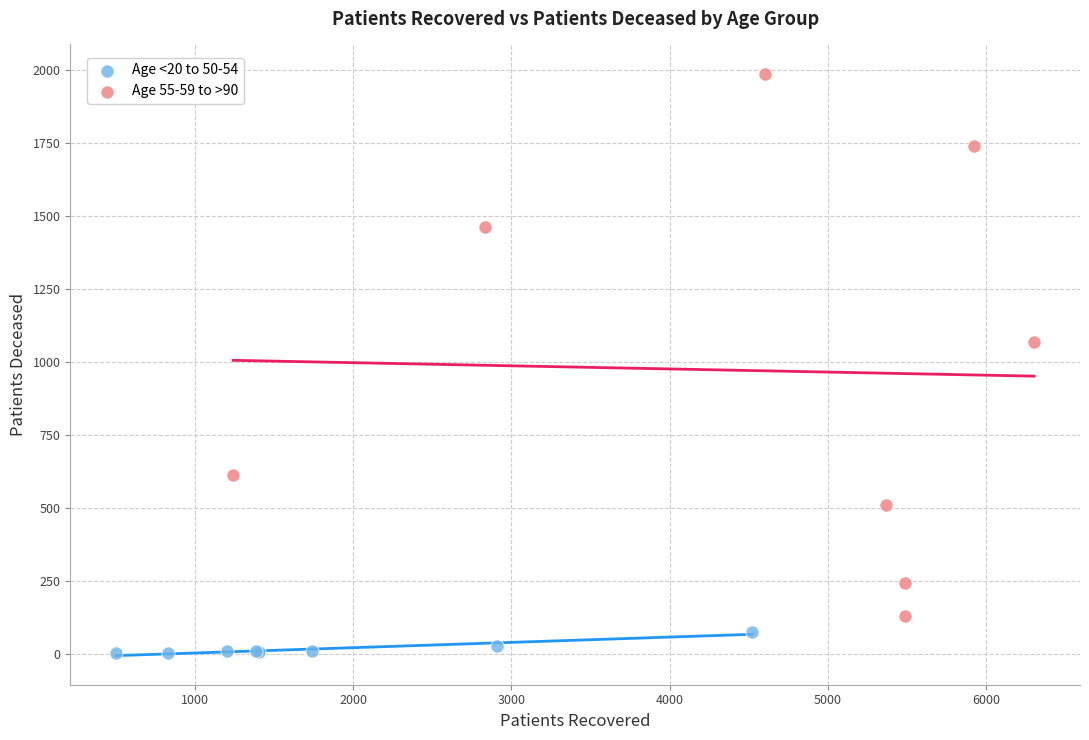

Which series has the widest spread of Y values?

Age 55-59 to >90